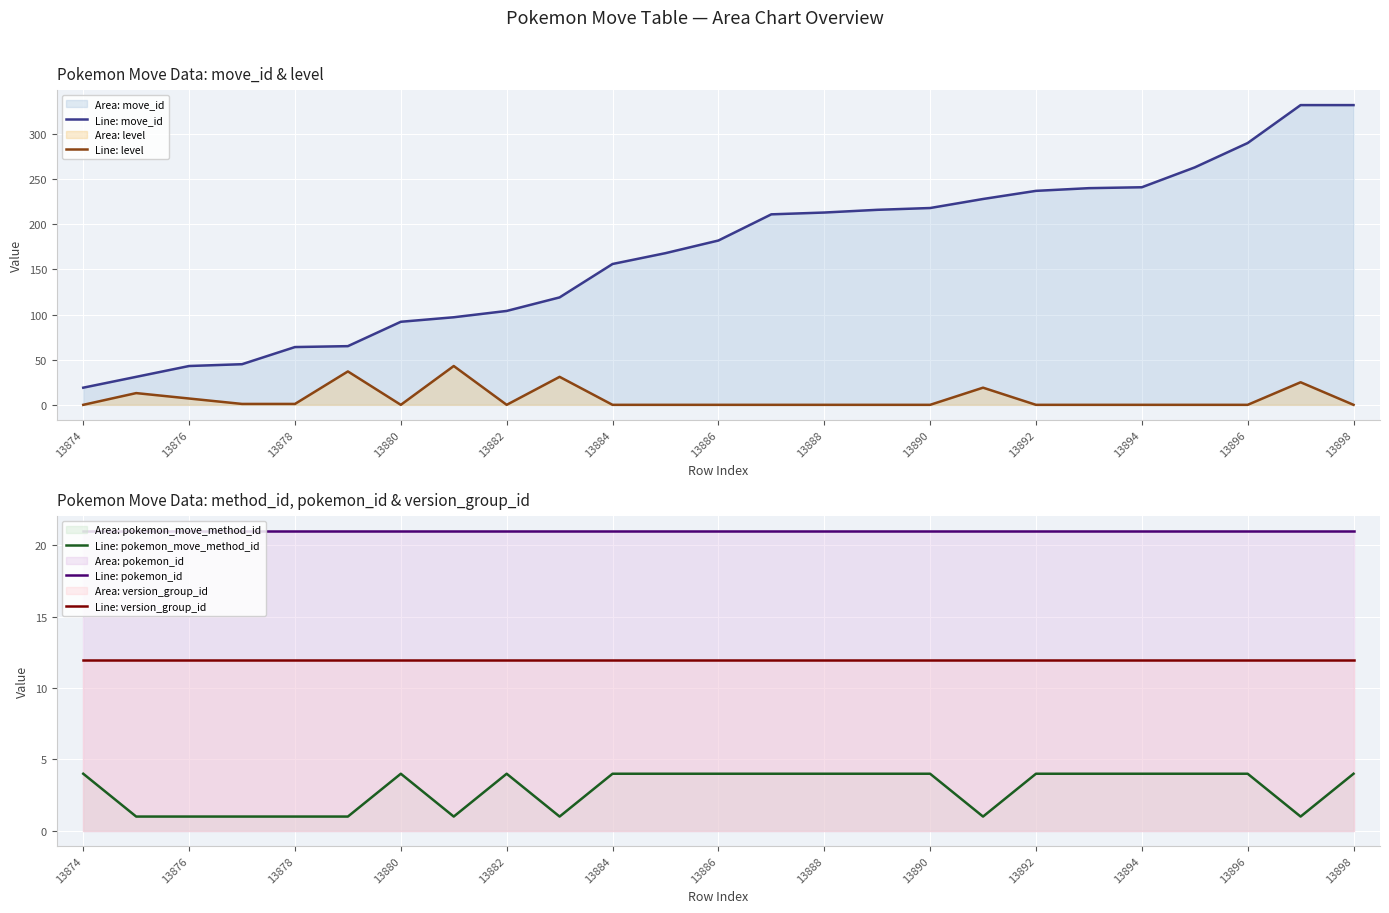

How many lines are shown in the chart?

5